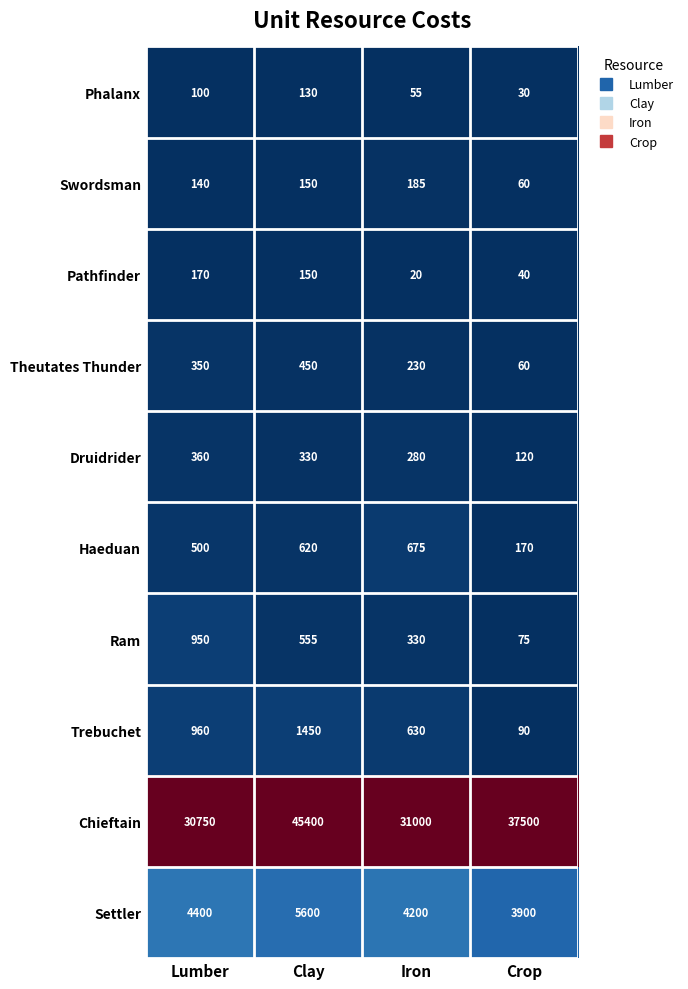

Which label corresponds to the smallest value in the chart?

Iron